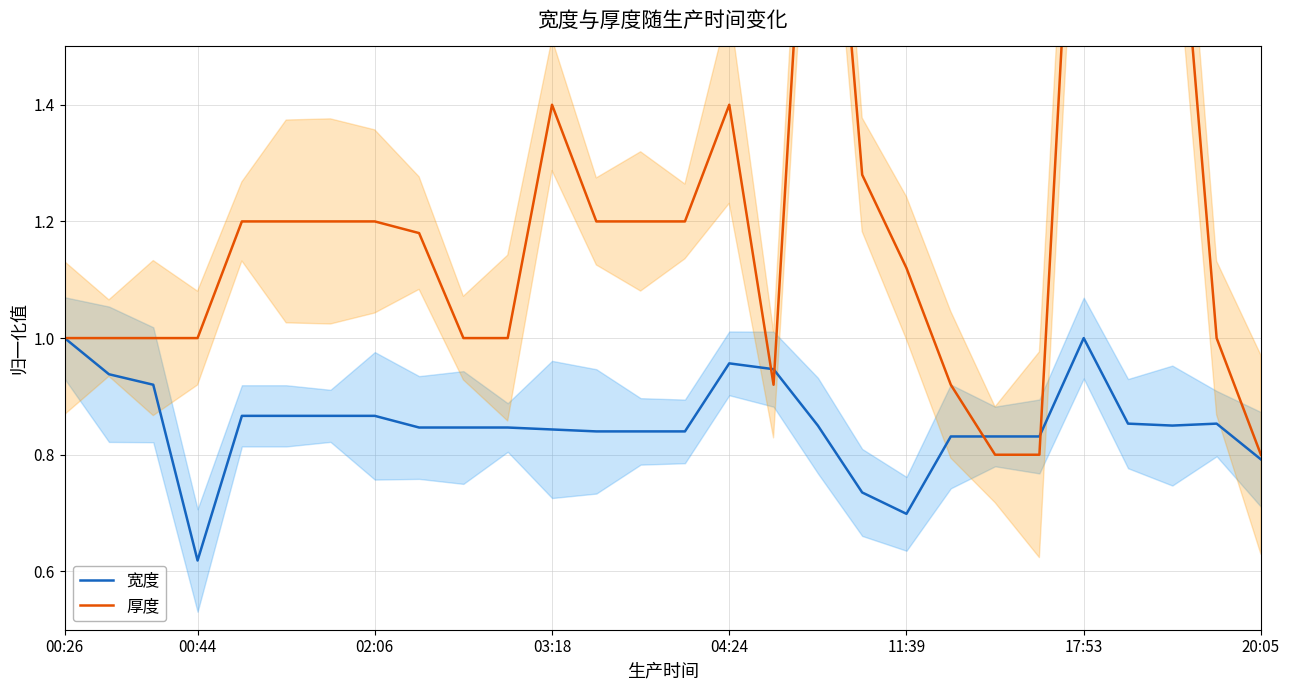

At which label does 宽度 reach its minimum?

00:44